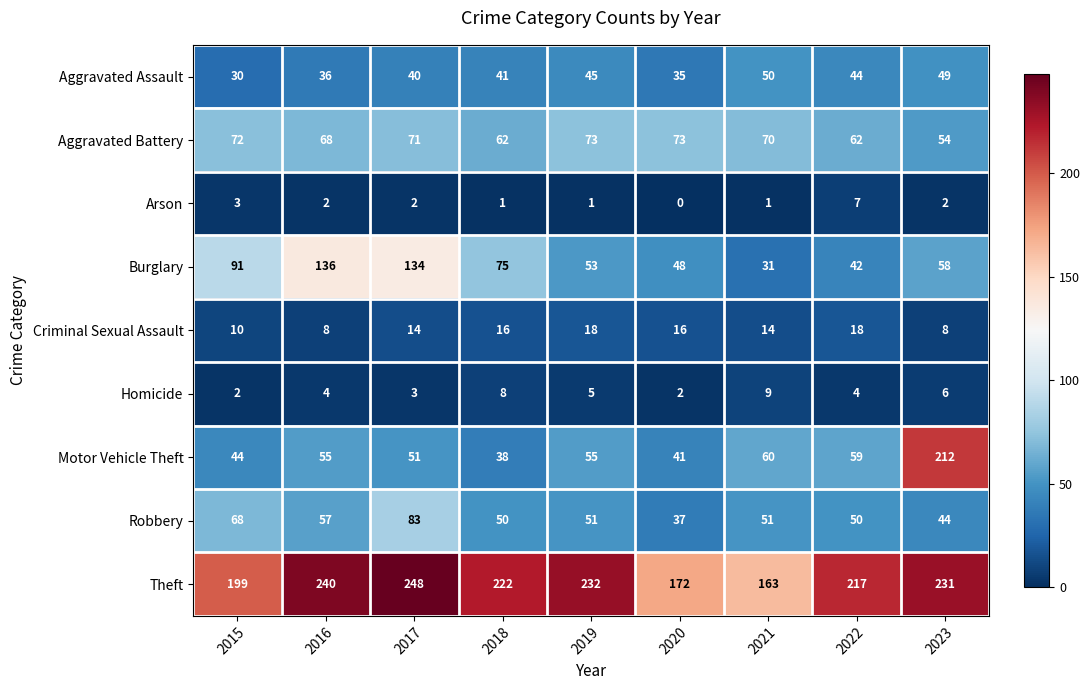

True or false: Aggravated Battery has a value of 22 at 2019.

False